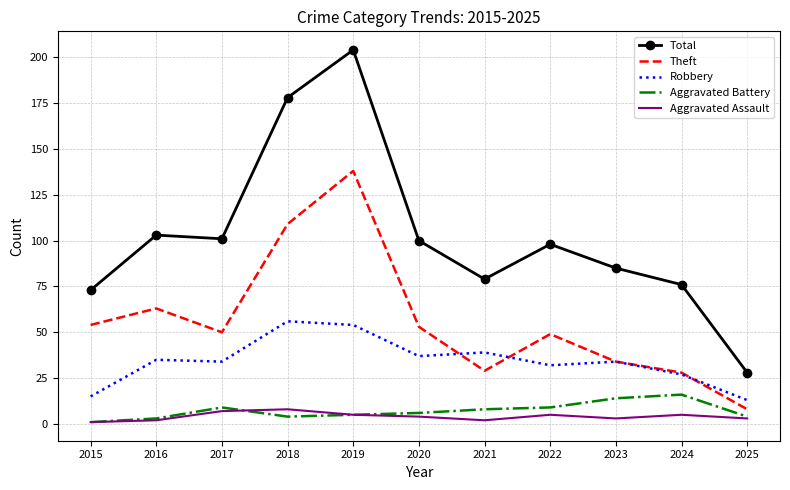

At which label does Robbery reach its minimum?

2025